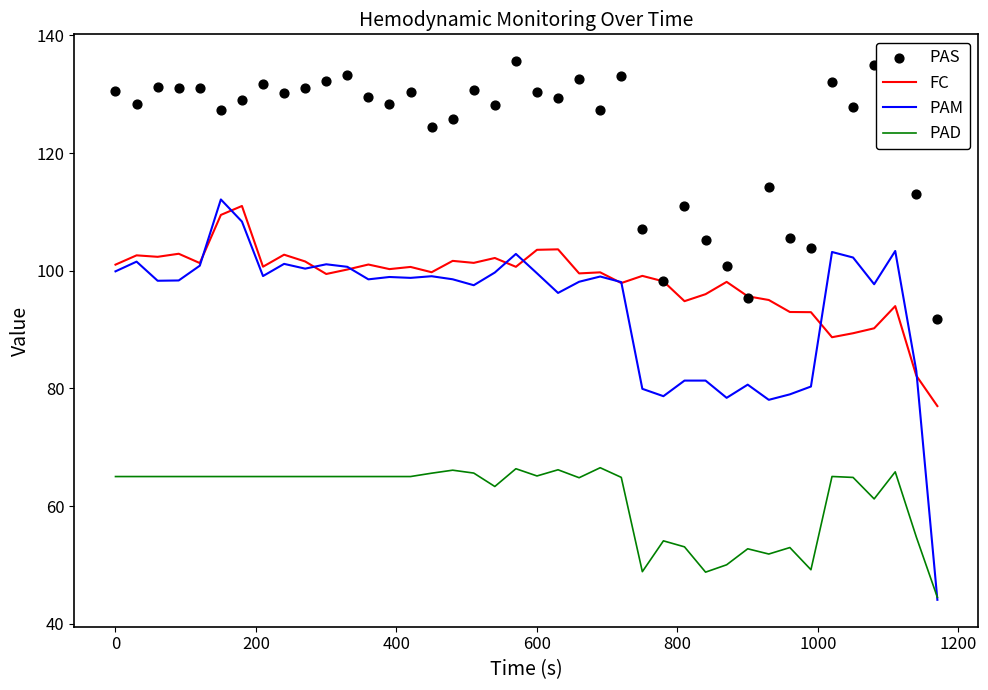

True or false: PAD and FC cross at least once.

False